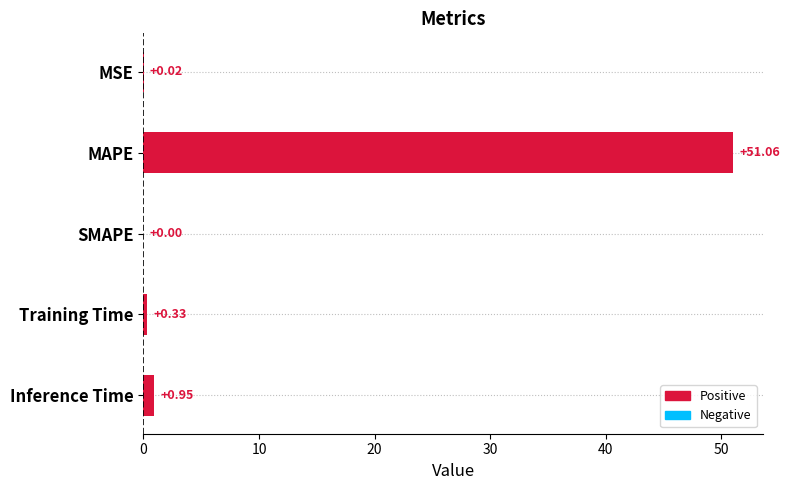

Which category has the highest value across all series?

MAPE